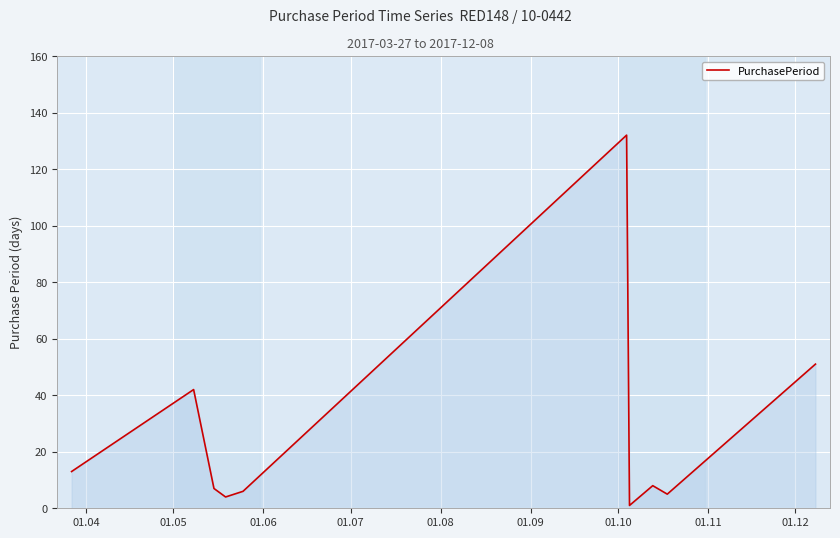

What is the difference between the maximum and minimum values?

131